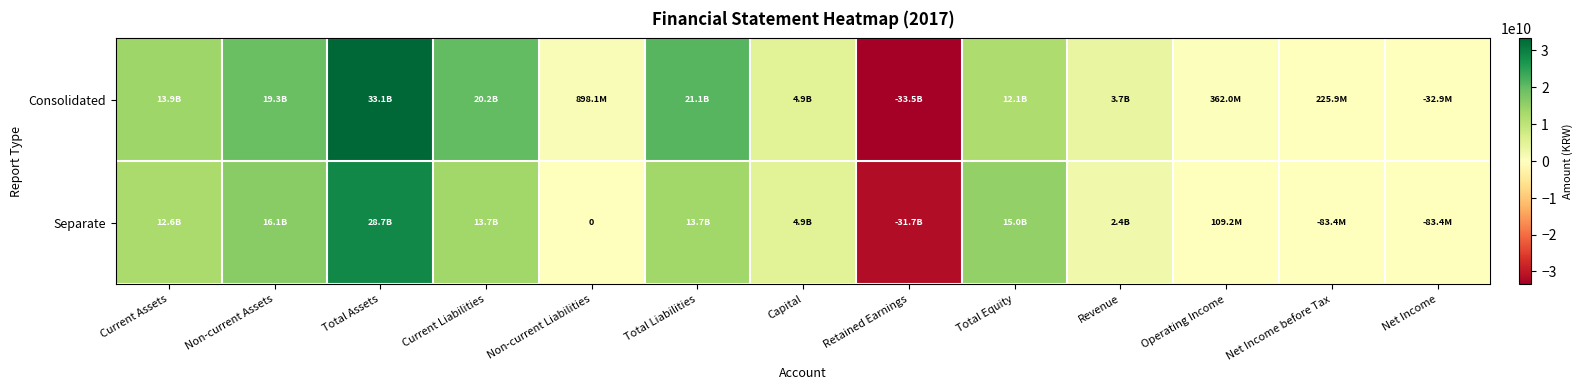

Count the number of categories in the chart.

13